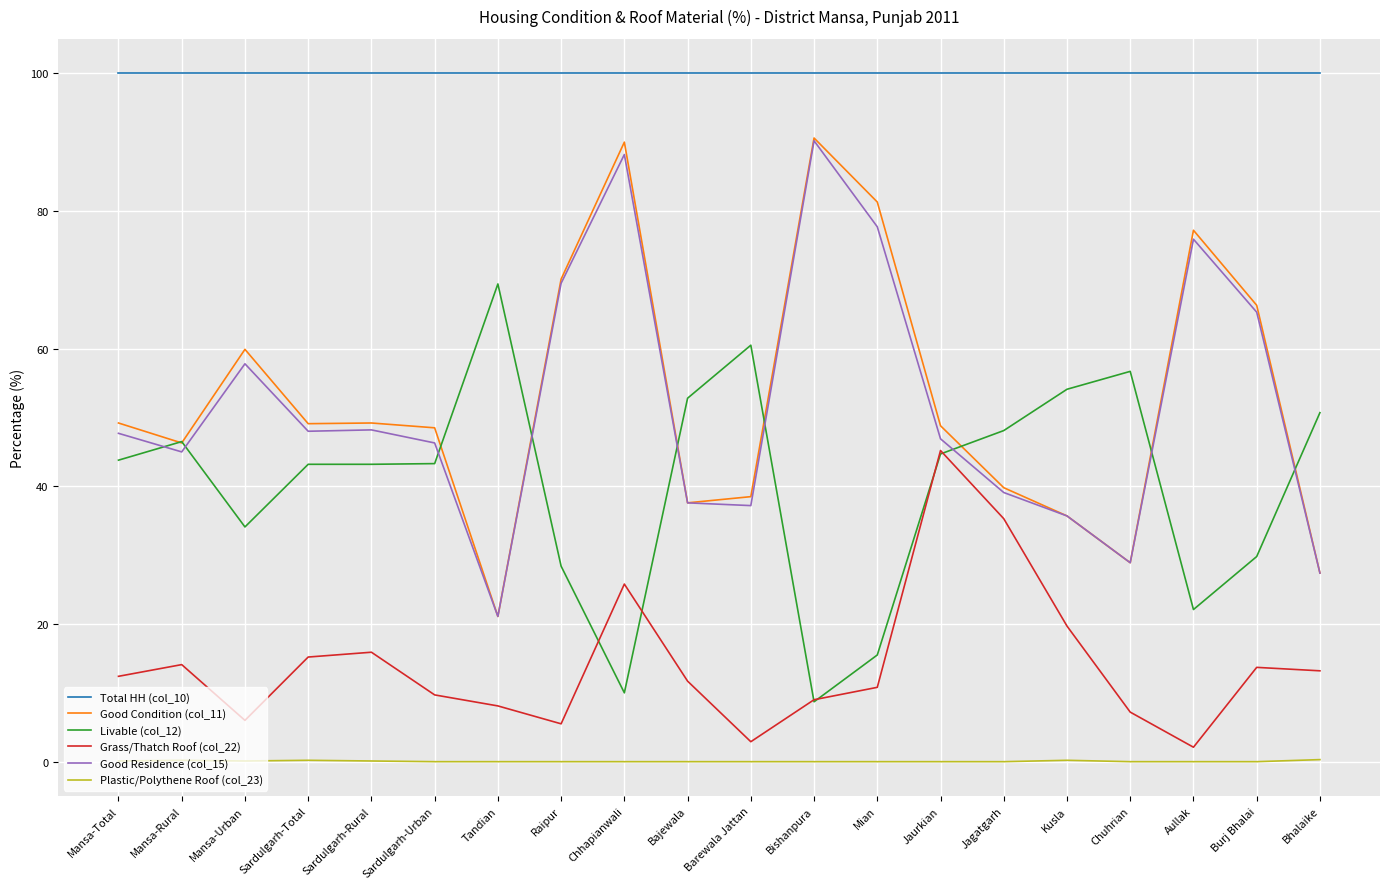

What is the difference between the Grass/Thatch Roof (col_22) values at Sardulgarh-Urban and Sardulgarh-Rural?

6.2